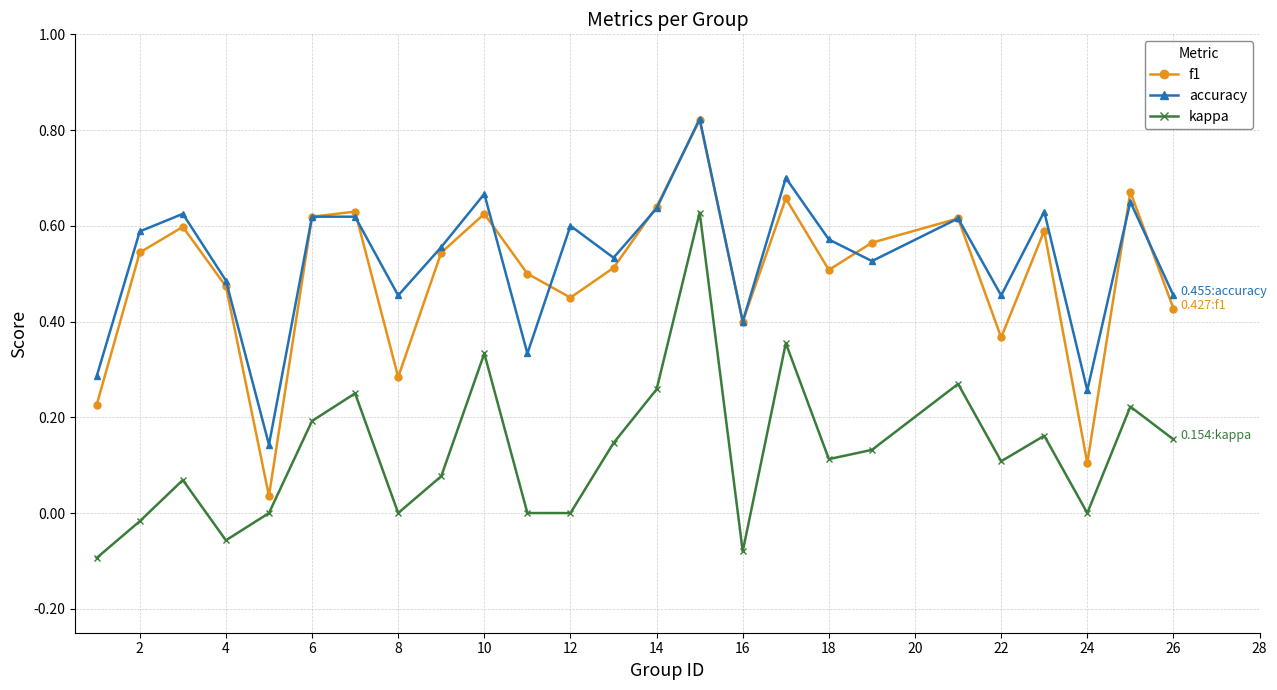

True or false: kappa has more than 0 points higher than both neighbors.

True